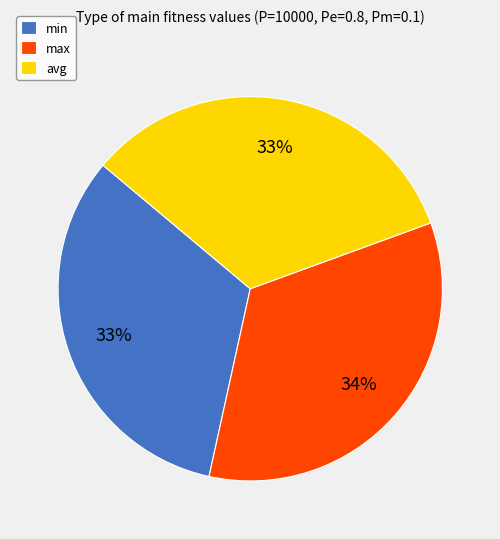

What percentage is the avg slice, to the nearest percent?

33%